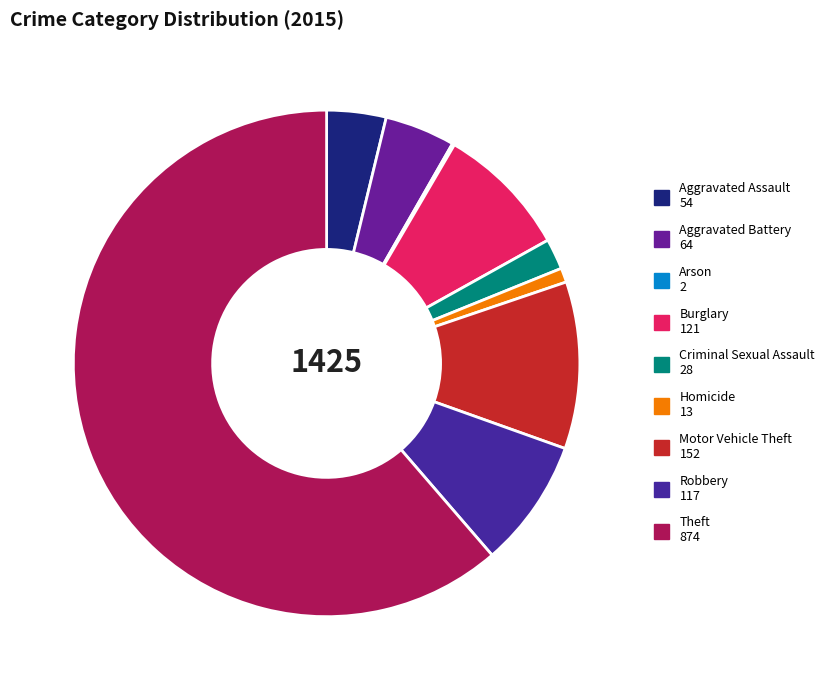

Which category accounts for the majority?

Theft